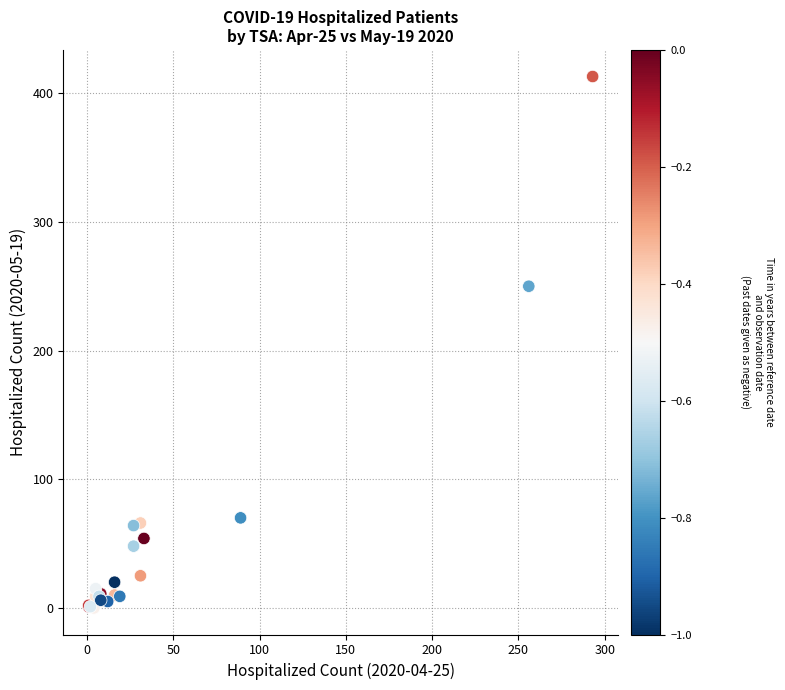

What Y value in the scatter plot is closest to 206?

250